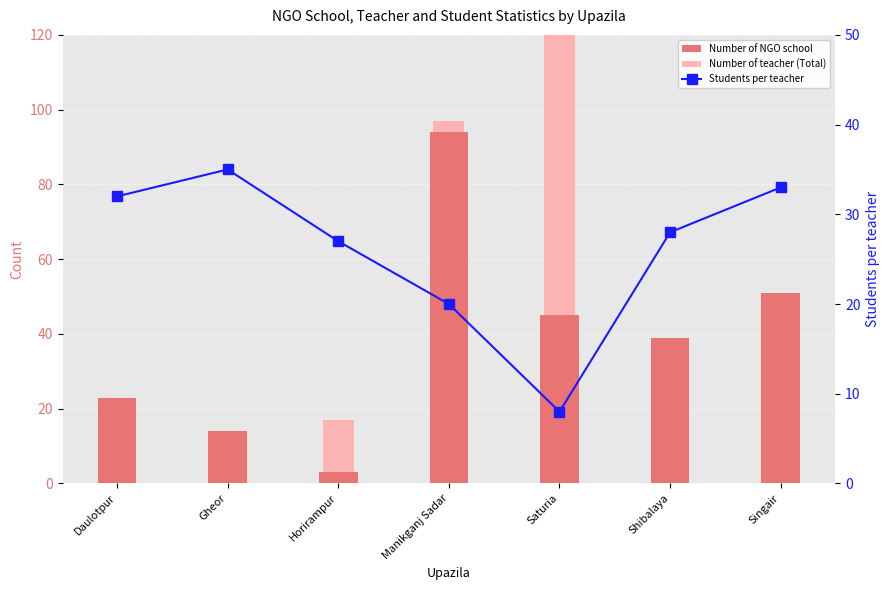

How many distinct data groups are displayed?

3